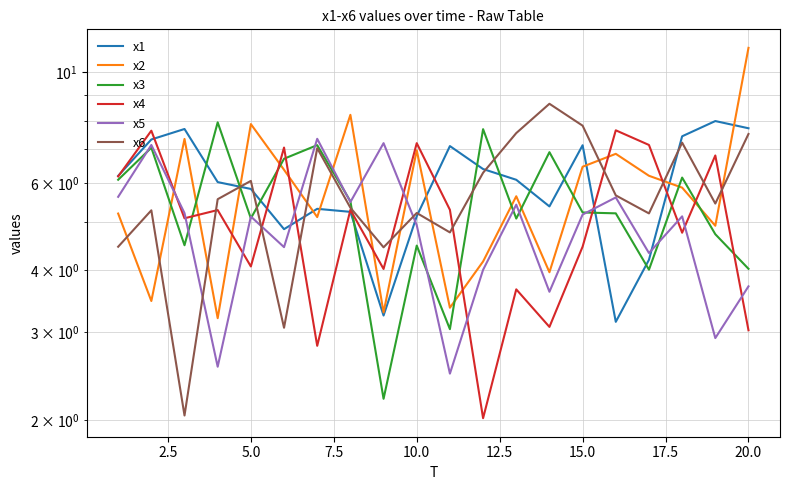

How many interior local valleys does the x1 series have?

4